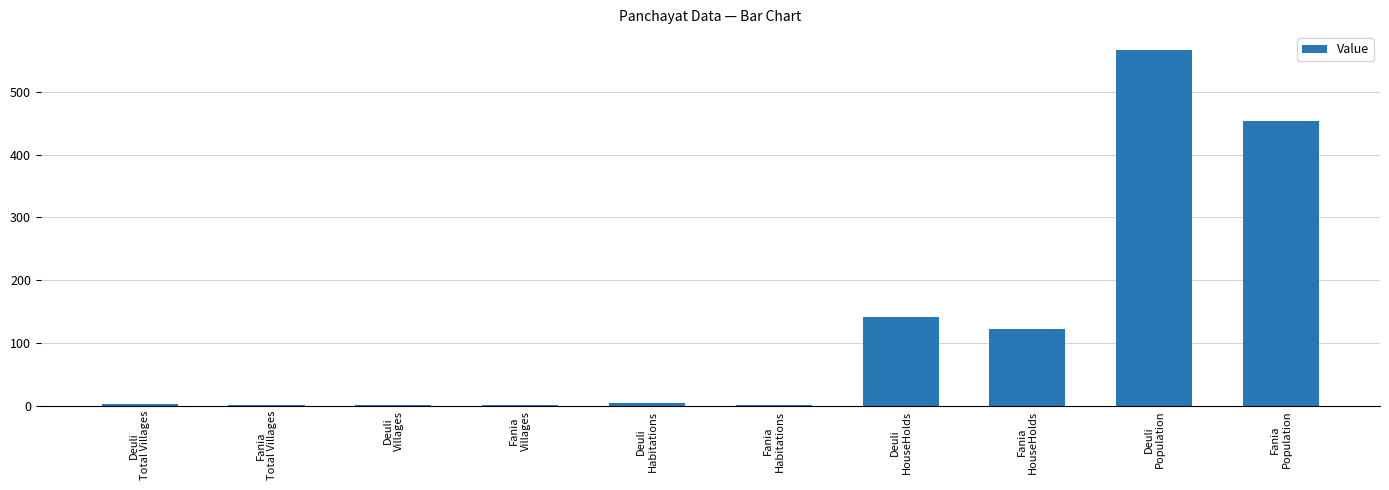

What is the greatest value displayed?

567